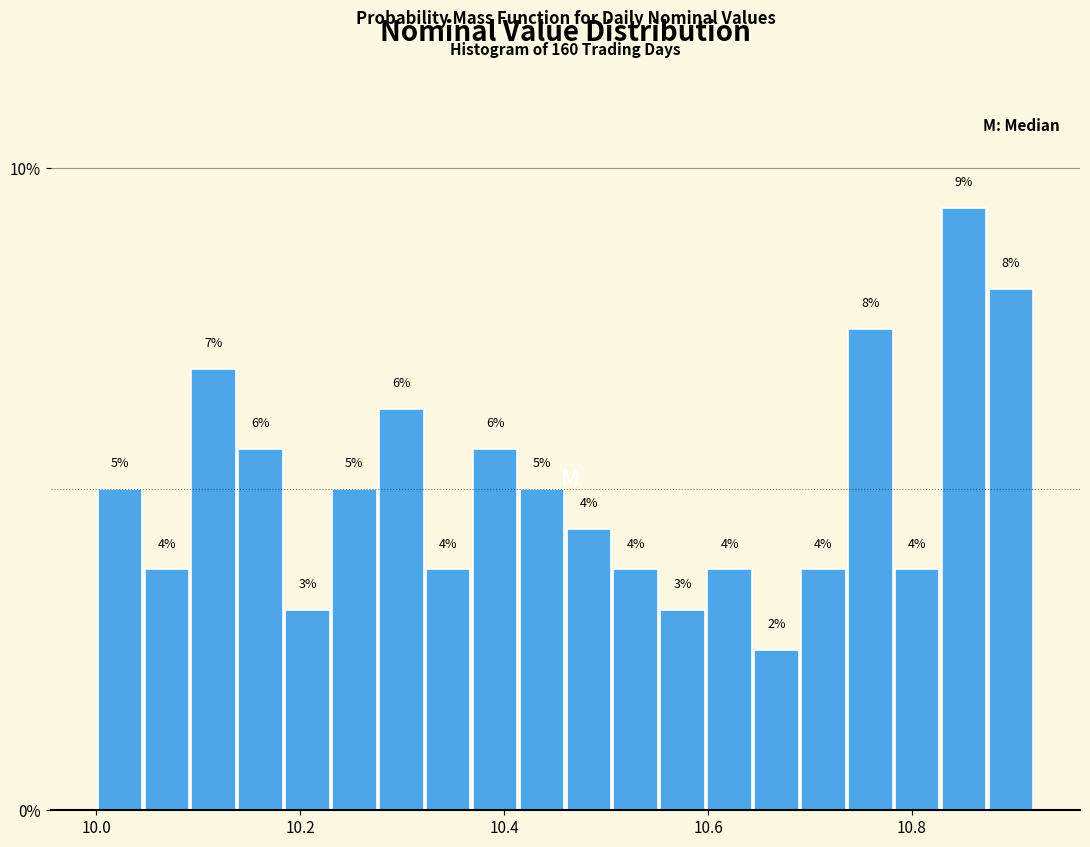

Around what value on the x-axis is the tallest bar? Give the approximate position of its centre, as read against the axis.

10.86